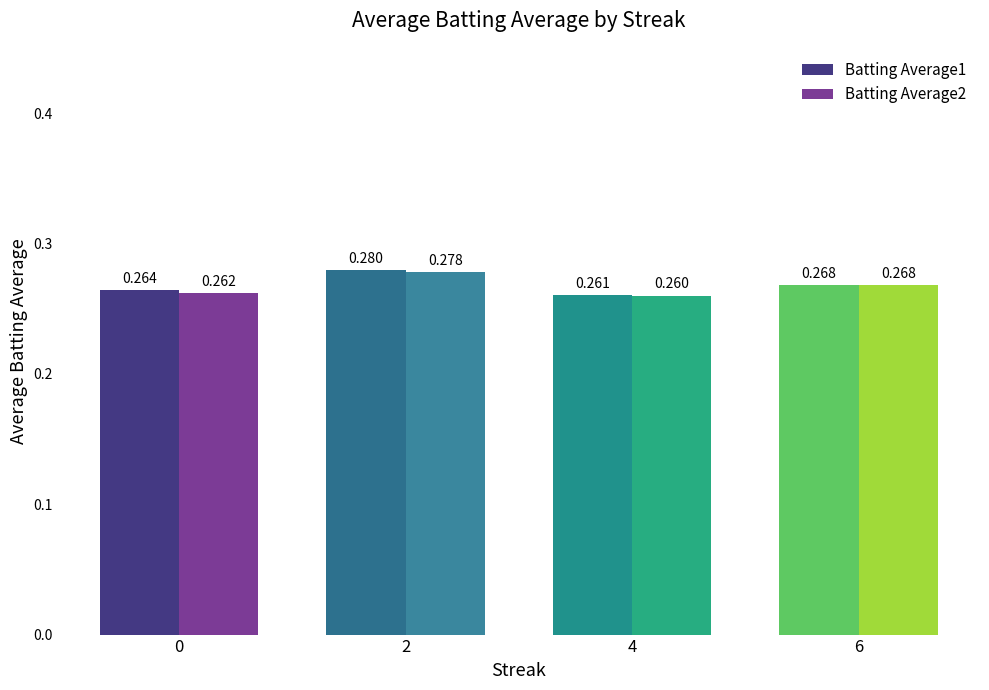

Is the value of Batting Average2 at 6 greater than the value of Batting Average1 at 0?

Yes